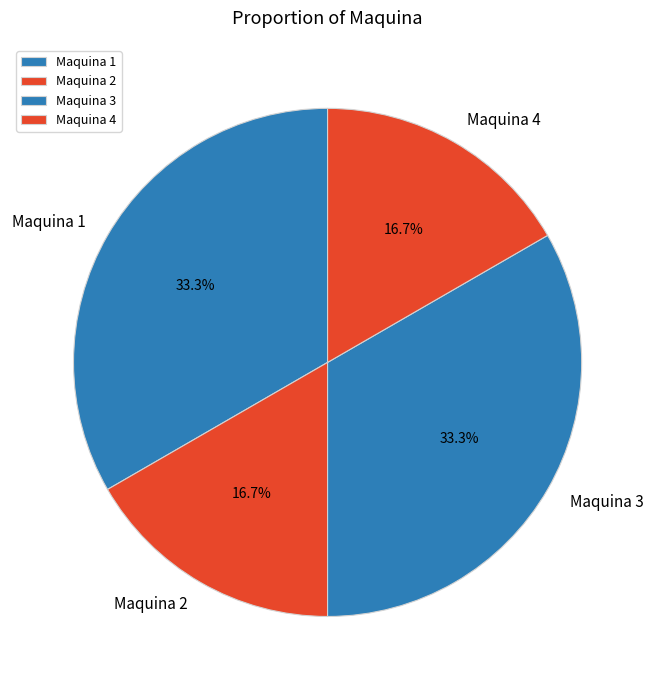

Approximately how many times larger is the value at Maquina 1 compared to Maquina 2?

2.0